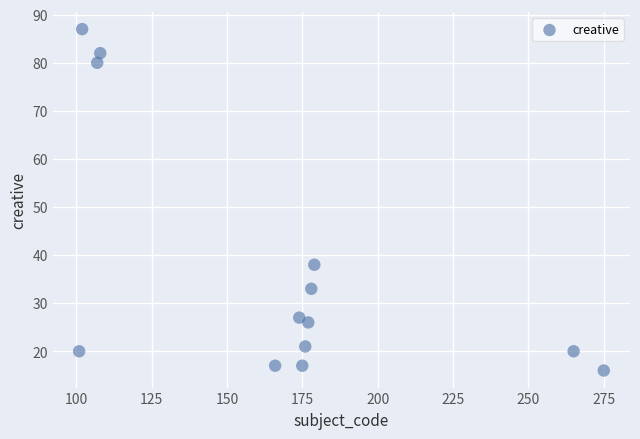

What Y value in the scatter plot is closest to 51?

38